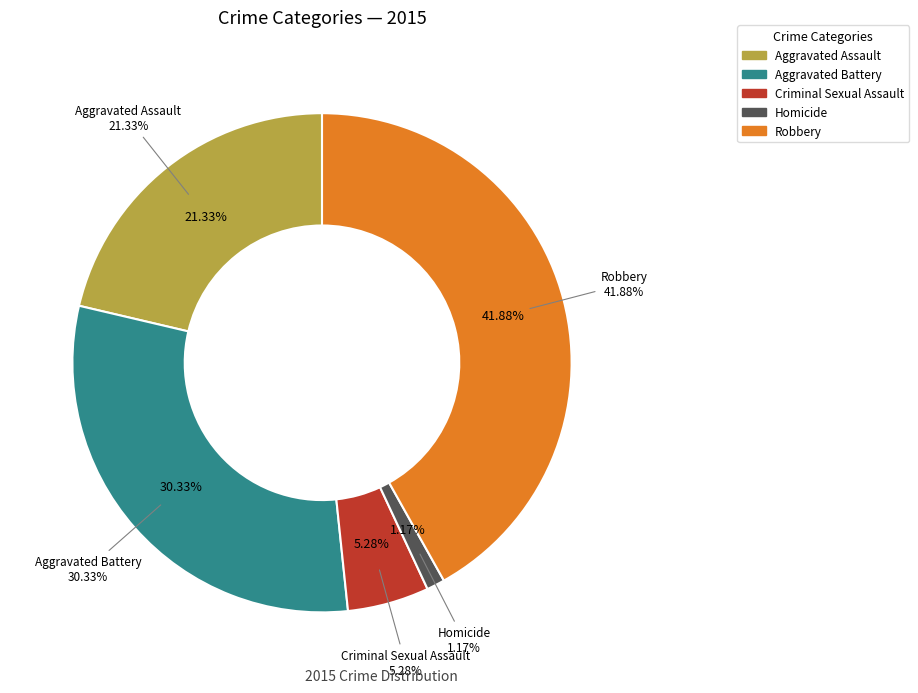

Is there a majority slice in this chart?

No